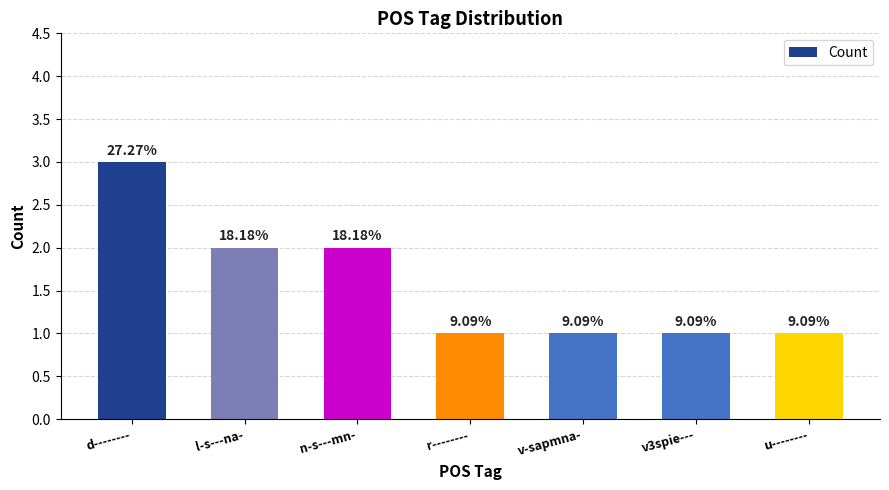

How many bars are there in total?

7